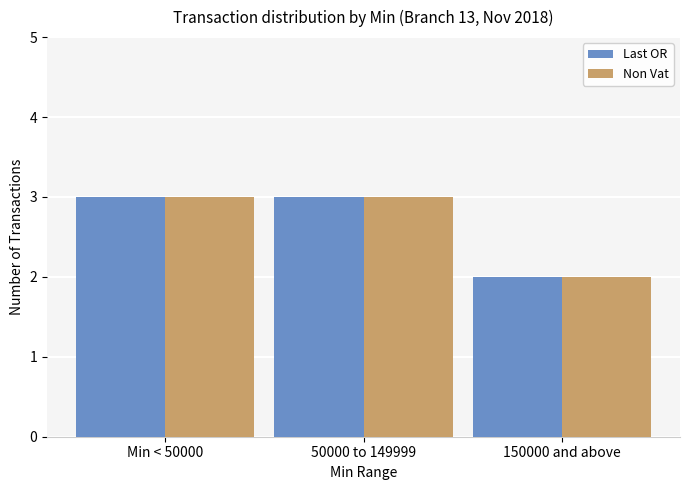

What position from the left is Min < 50000?

1